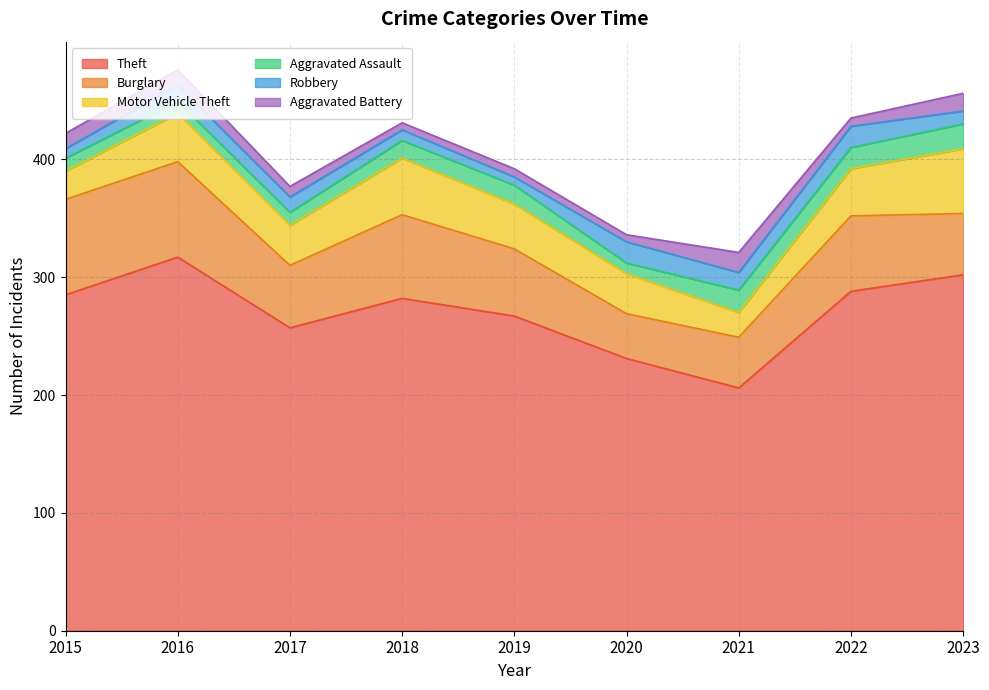

Which label corresponds to the smallest value in the chart?

2018